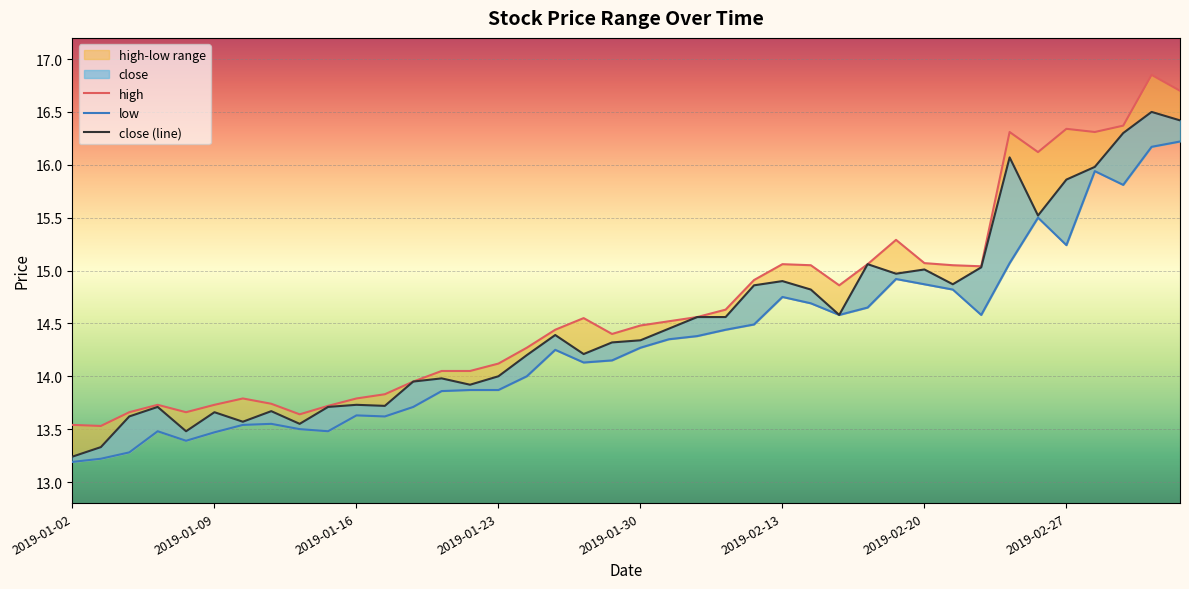

List the labels in order of high value, largest first.

38, 39, 37, 35, 33, 36, 34, 29, 30, 25, 28, 26, 31, 32, 24, 27, 23, 22, 18, 21, 20, 17, 19, 16, 15, 13, 14, 12, 11, 2019-02-20, 10, 2019-02-27, 2019-01-23, 2019-02-13, 9, 2019-01-16, 2019-01-30, 8, 2019-01-02, 2019-01-09